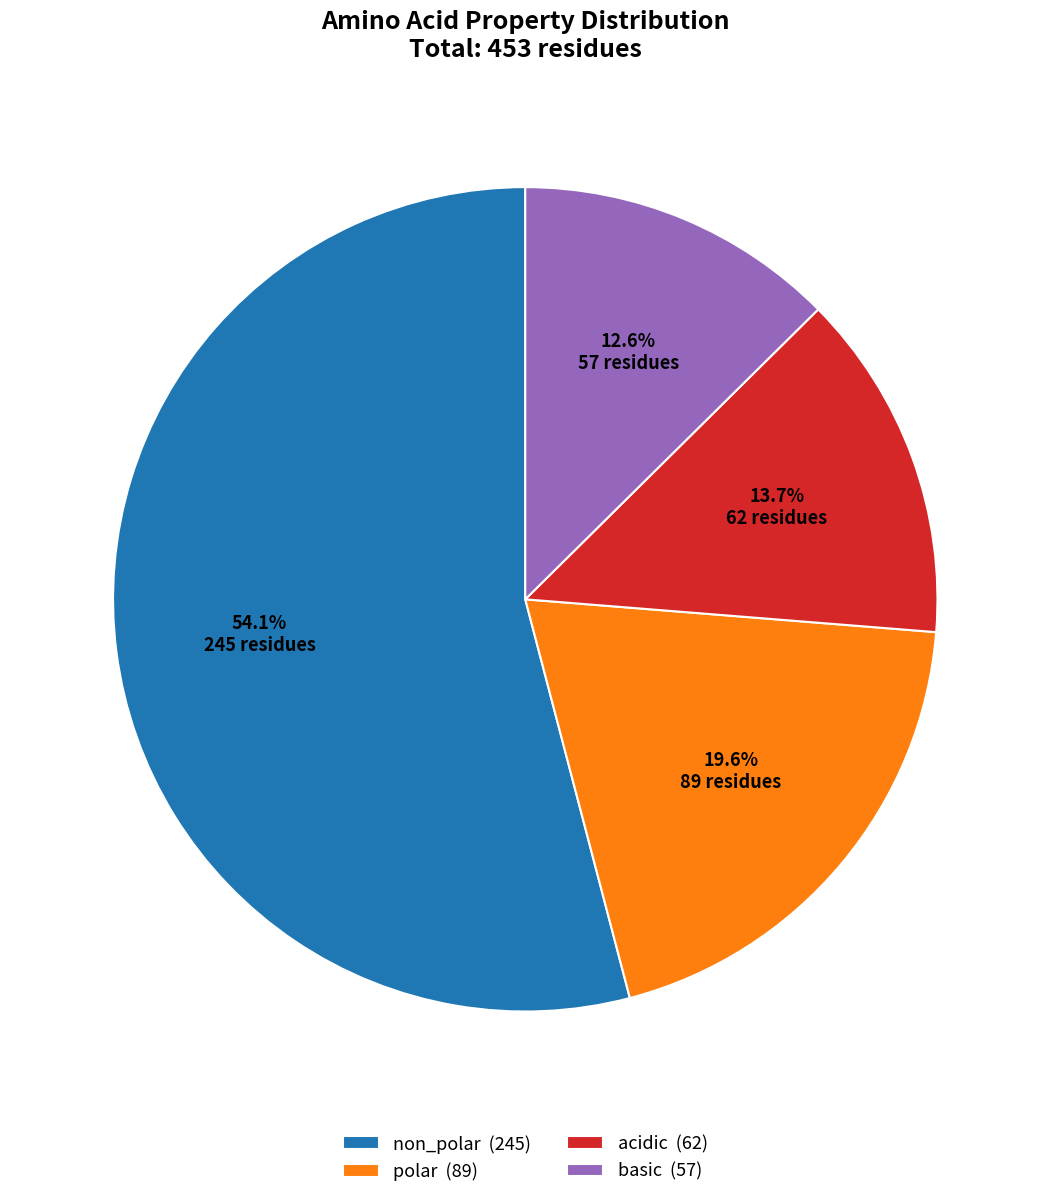

The basic slice represents 6% of the pie. True or false?

False